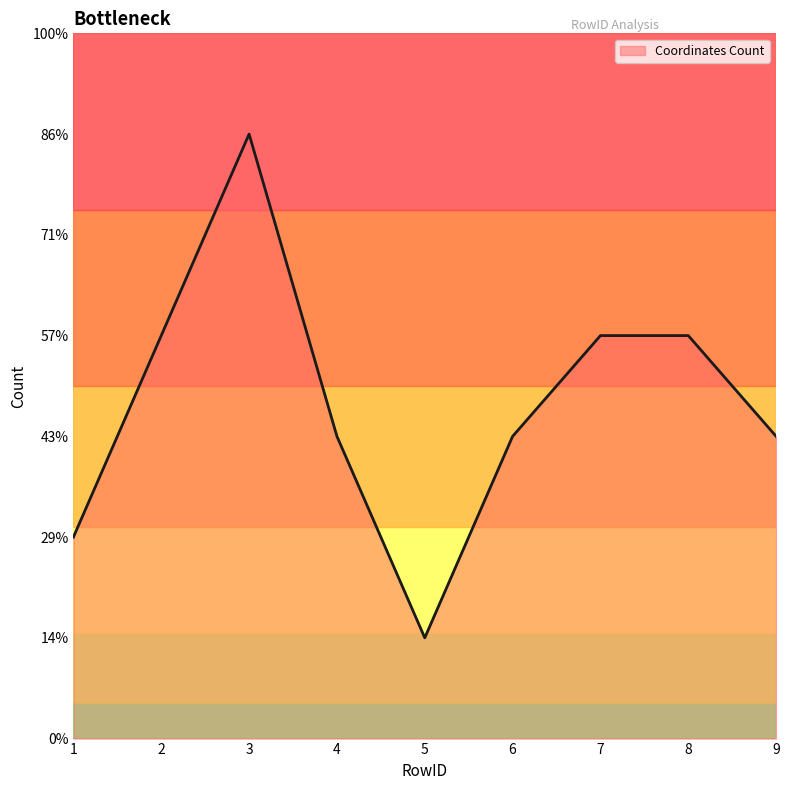

Does the chart display data point markers on the line(s)?

No